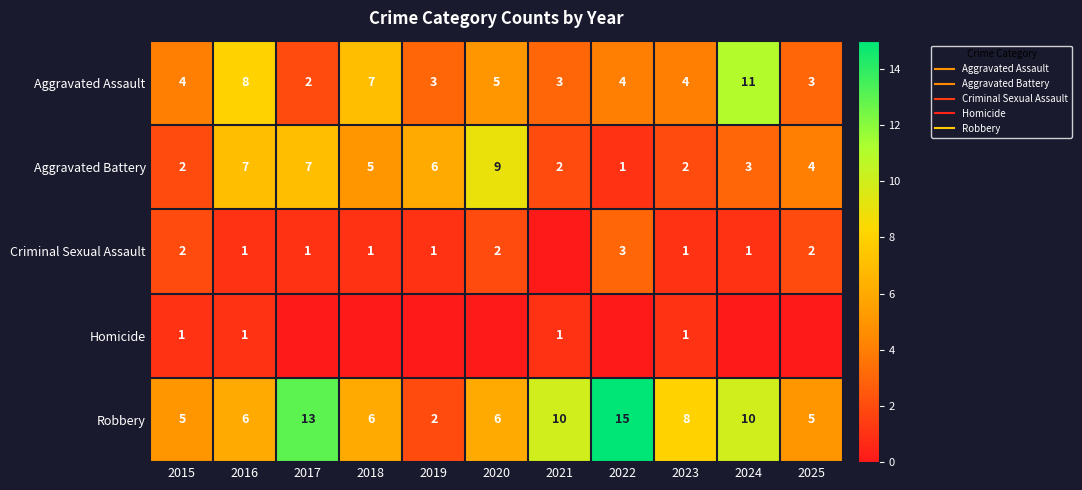

Count the number of data series in this chart.

5